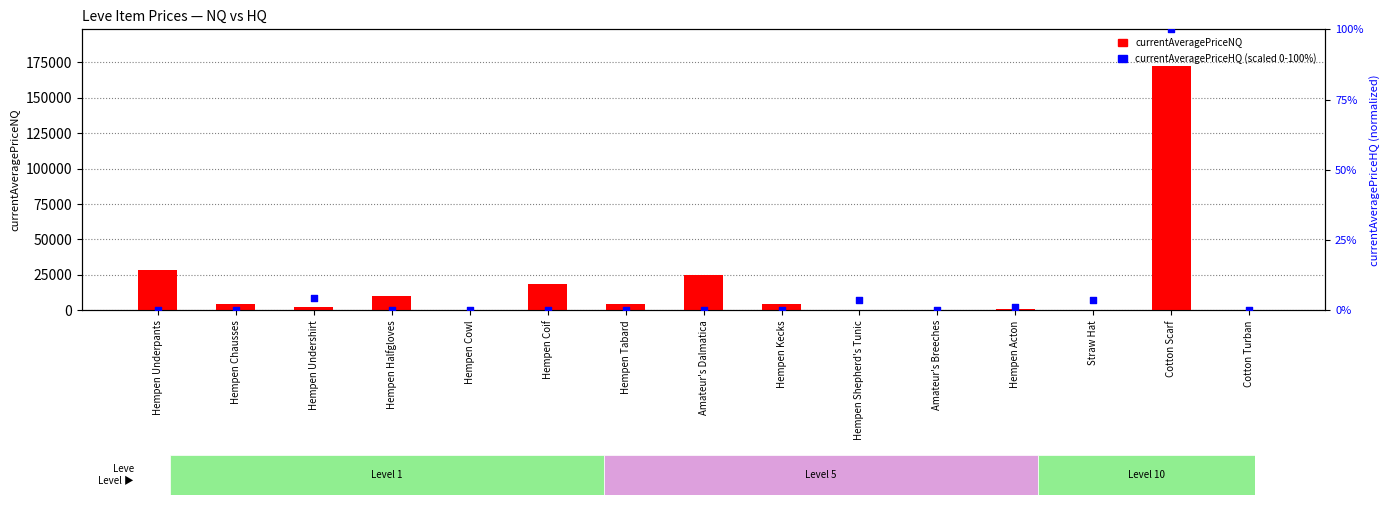

Which series has the widest spread of Y values?

currentAveragePriceNQ